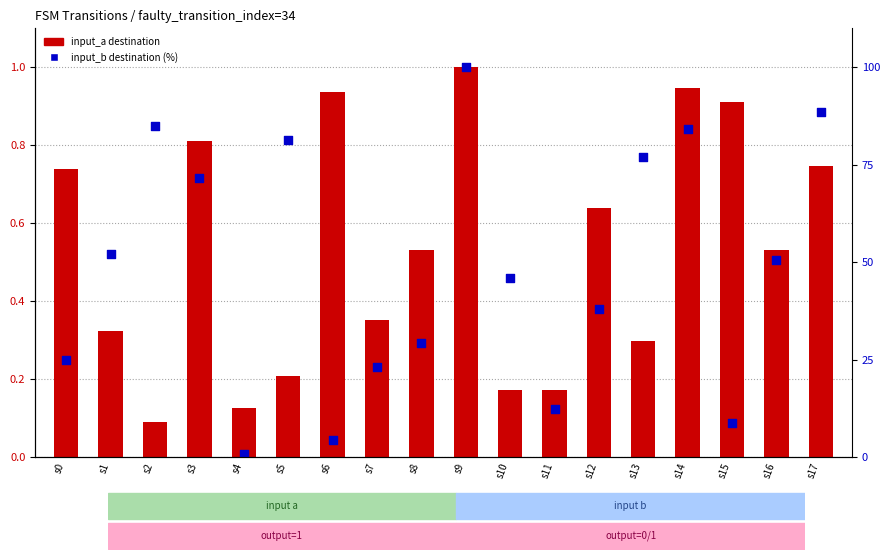

Which series has the widest spread of Y values?

input_b_dest (norm%)